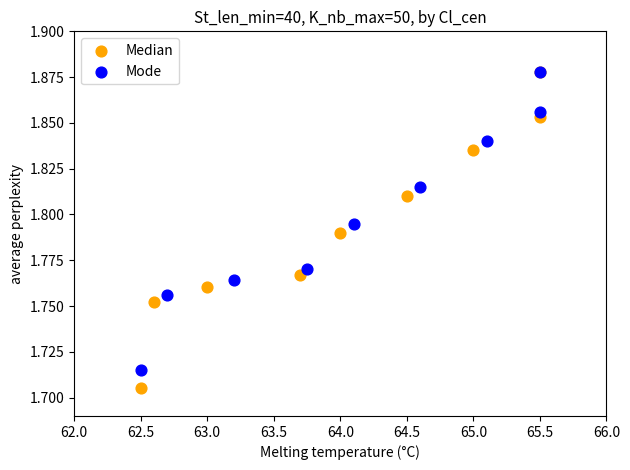

Which series has the widest spread of Y values?

Median